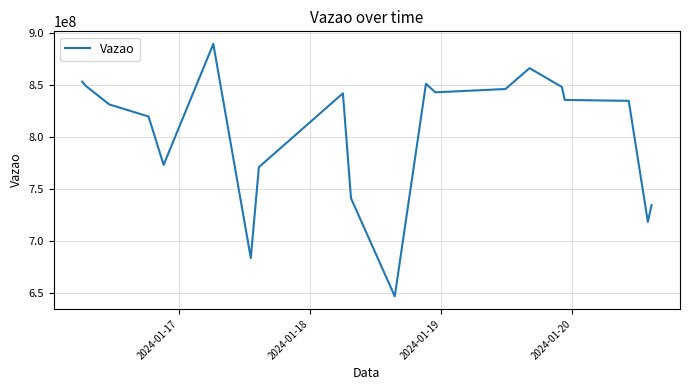

What is the difference between the maximum and minimum values?

242844770